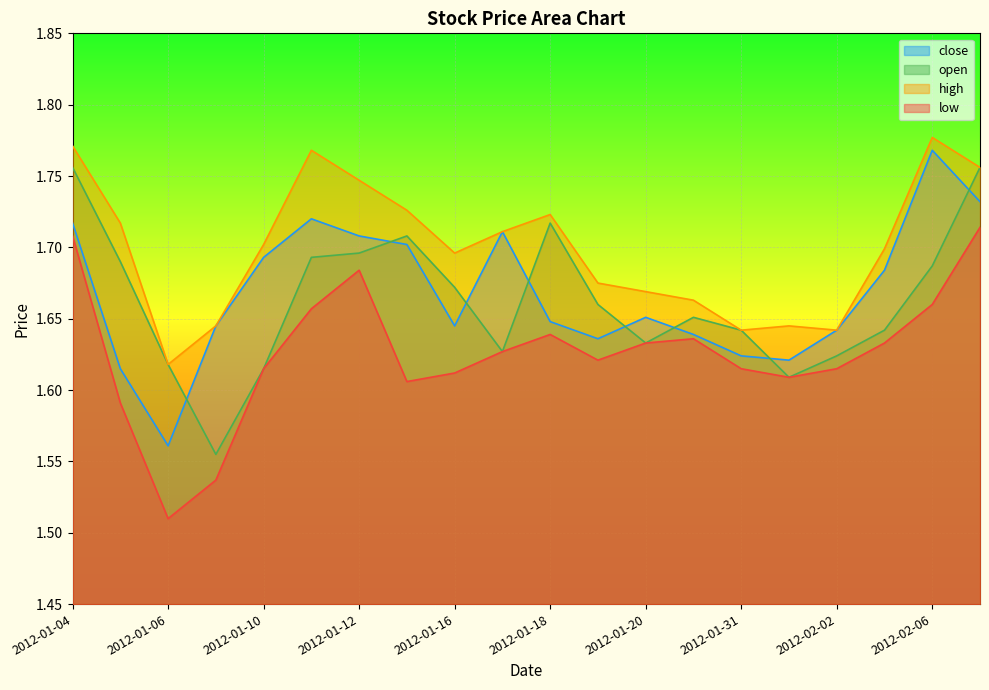

List the labels in order of open value, smallest first.

2012-01-09, 2012-02-01, 2012-01-10, 2012-01-06, 2012-02-02, 2012-01-17, 2012-01-20, 2012-01-31, 2012-02-03, 2012-01-30, 2012-01-19, 2012-01-16, 2012-02-06, 2012-01-05, 2012-01-11, 2012-01-12, 2012-01-13, 2012-01-18, 2012-01-04, 2012-02-07